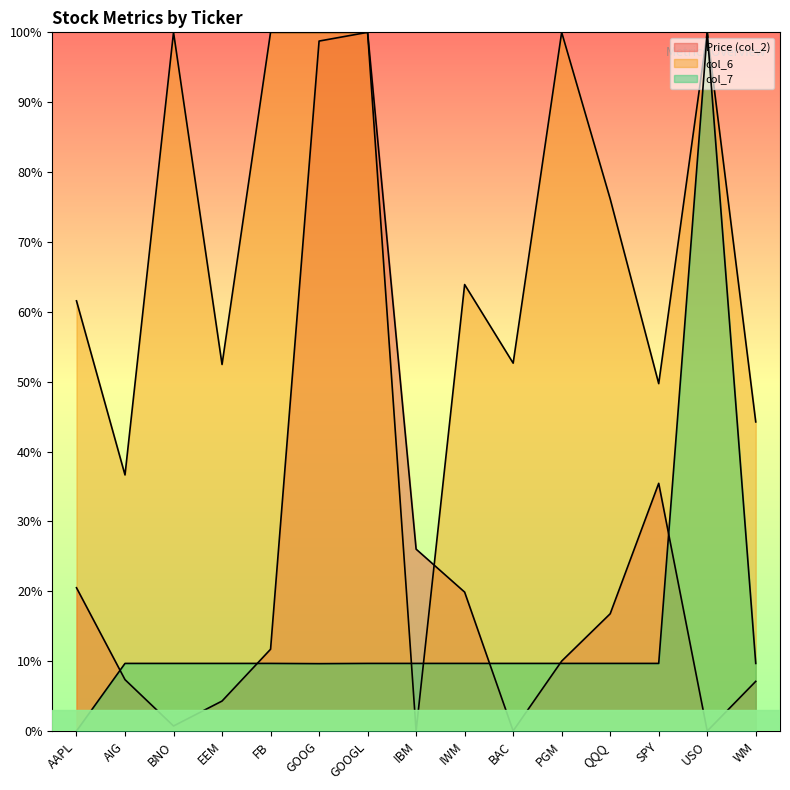

Where is col_7 nearest to the value 0?

AAPL